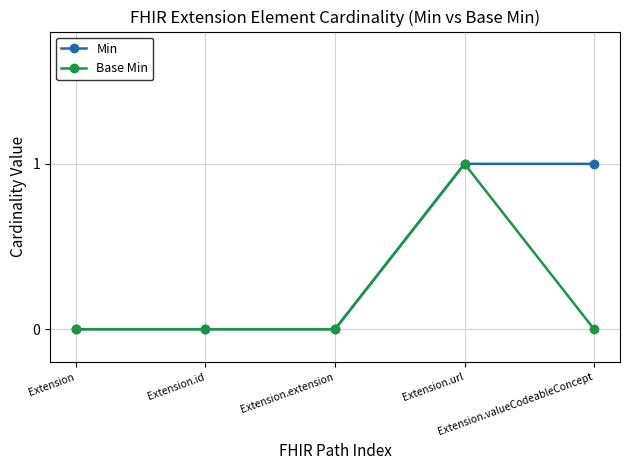

What is the label of the 2nd point from the right?

Extension.url